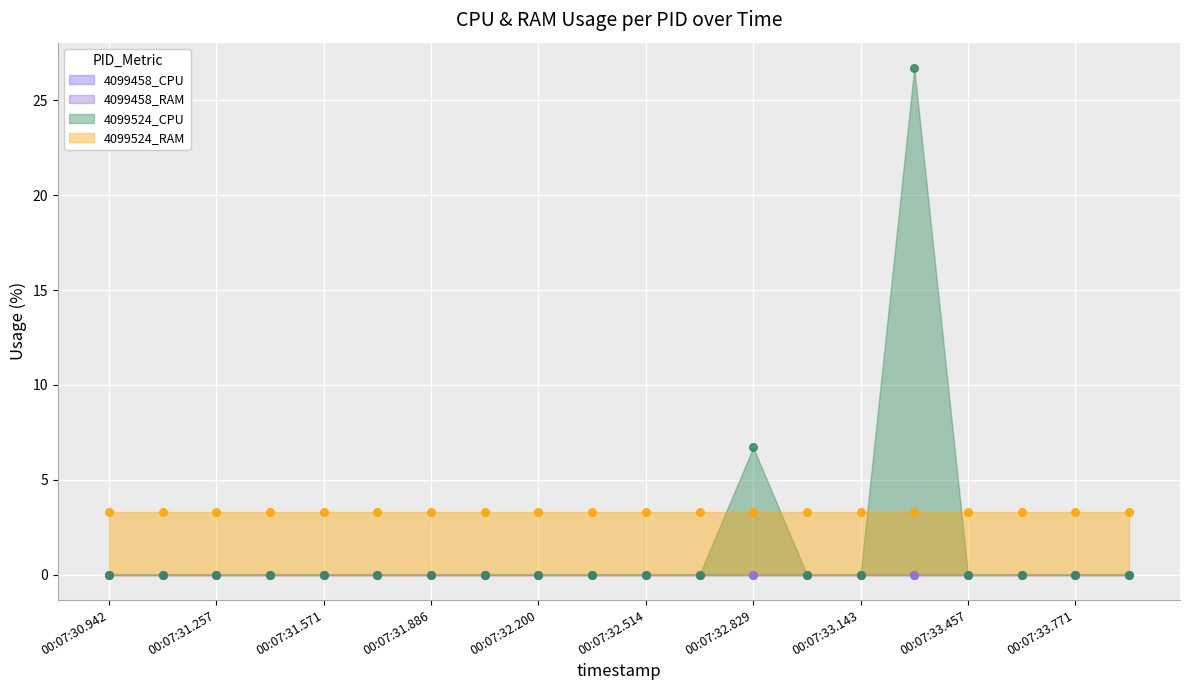

Which series has the largest Y range (max minus min)?

4099524_CPU